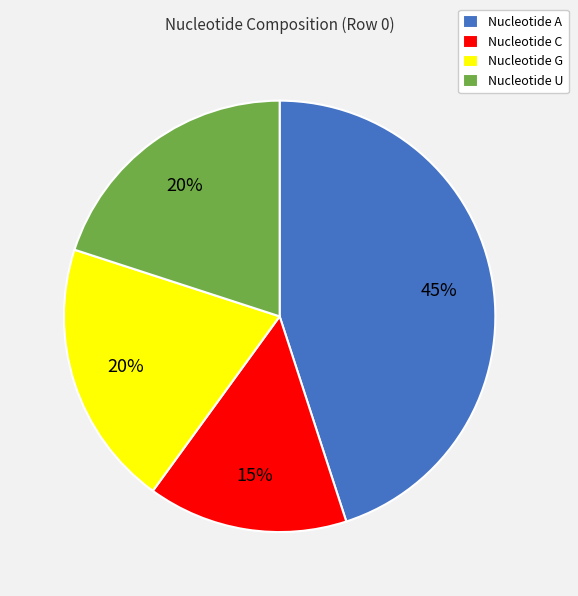

Between Nucleotide U and Nucleotide C, which is larger?

Nucleotide U